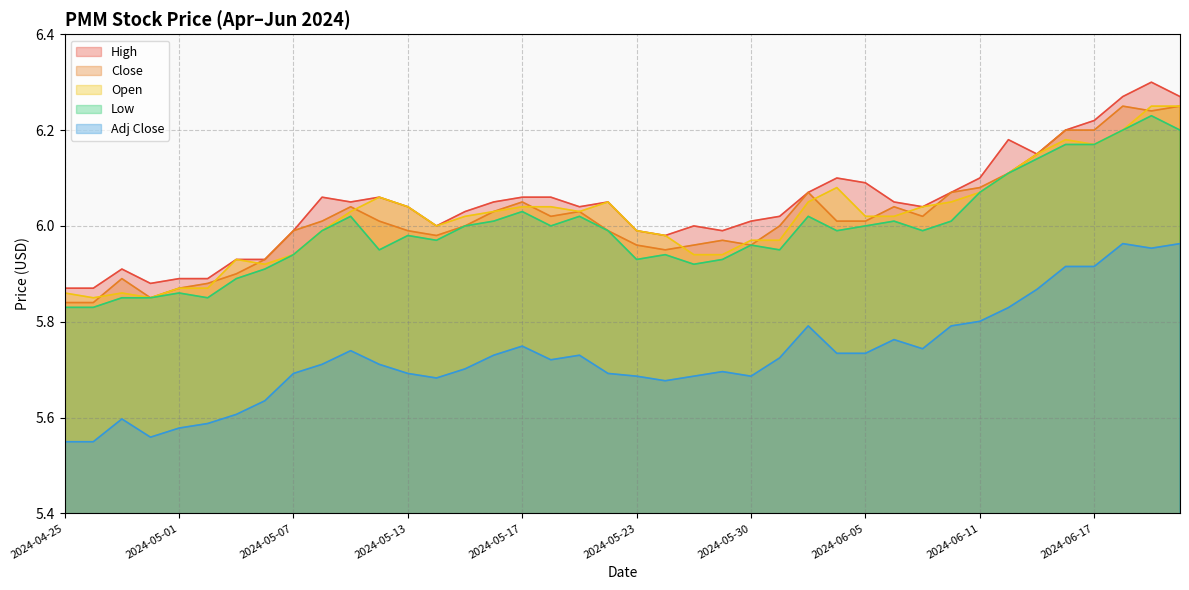

True or false: Adj Close has more than 2 points higher than both neighbors.

True